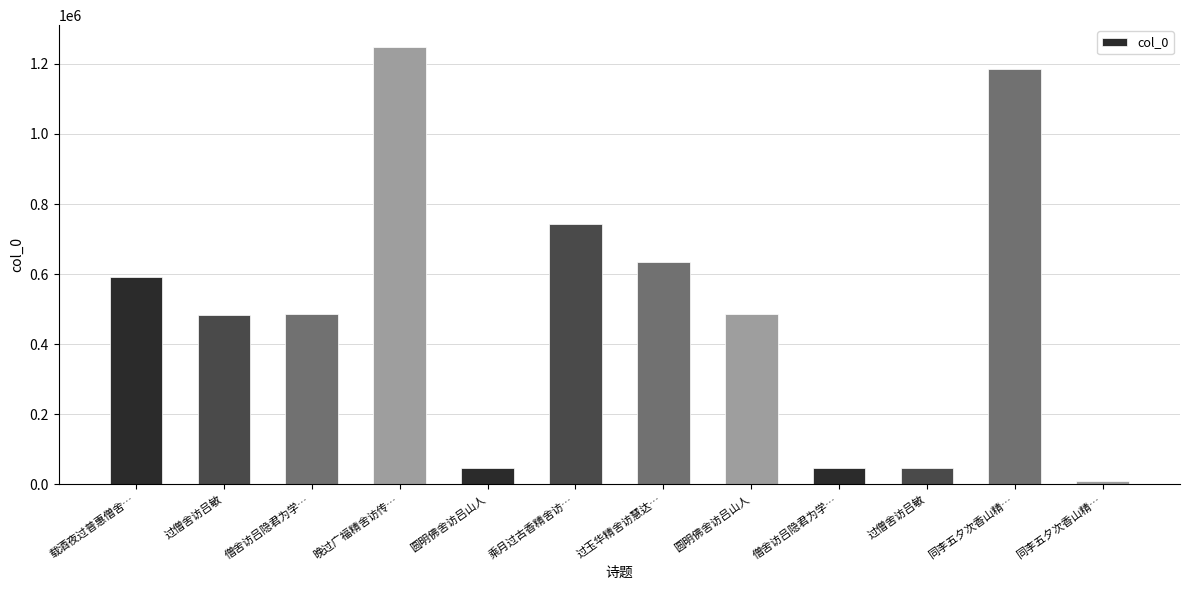

Reading left to right, what are all the values shown in this chart?

载酒夜过普惠僧舍…=592803	过僧舍访吕敏=484744	僧舍访吕隐君为学…=485153	晚过广福精舍访传…=1248092	圆明佛舍访吕山人=46717	乘月过古香精舍访…=743712	过玉华精舍访慧达…=635301	圆明佛舍访吕山人=485004	僧舍访吕隐君为学…=46796	过僧舍访吕敏=46983	同李五夕次香山精…=1186416	同李五夕次香山精…=9006